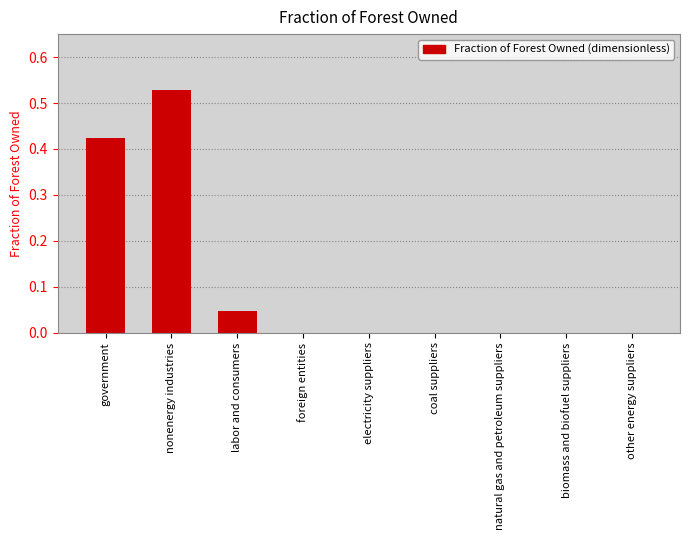

The chart shows a value of 0.2 at nonenergy industries. True or false?

False